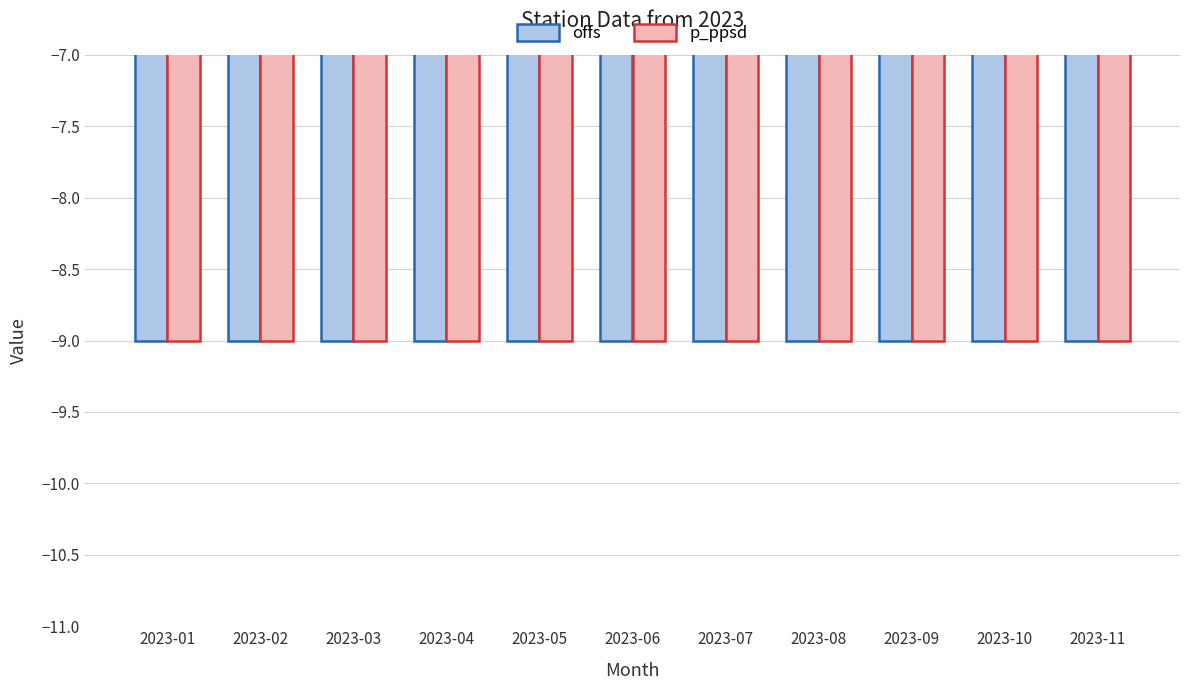

What is the value of the p_ppsd bar at the 10th from the left?

-9